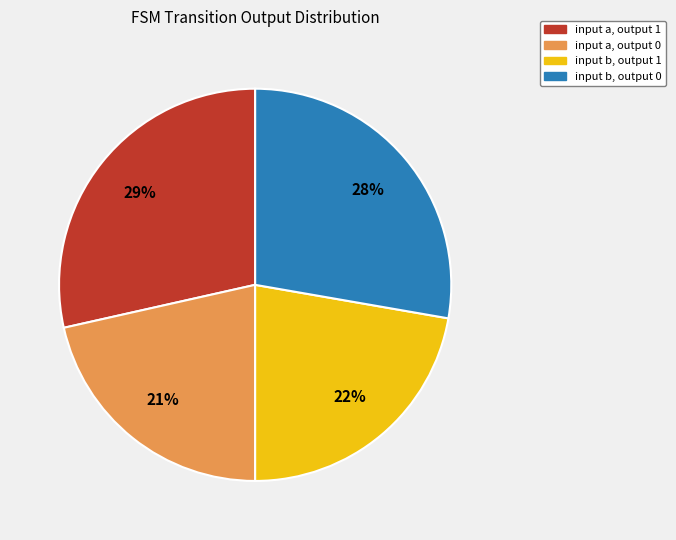

Which category has the biggest portion of the pie?

input a, output 1